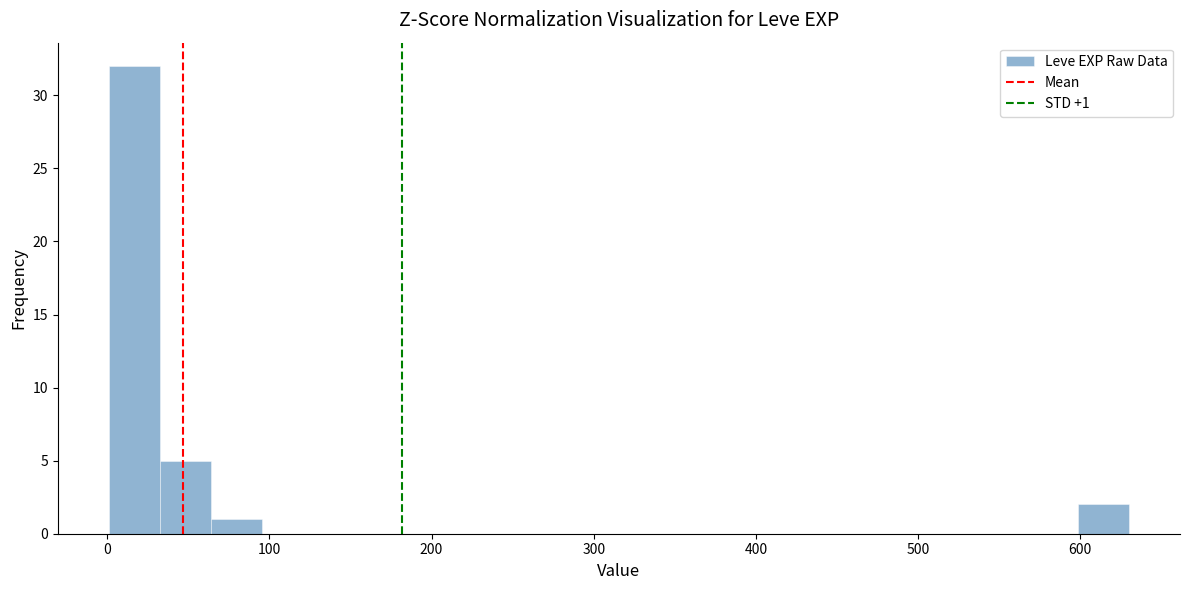

Around what value on the x-axis is the tallest bar? Give the approximate position of its centre, as read against the axis.

20